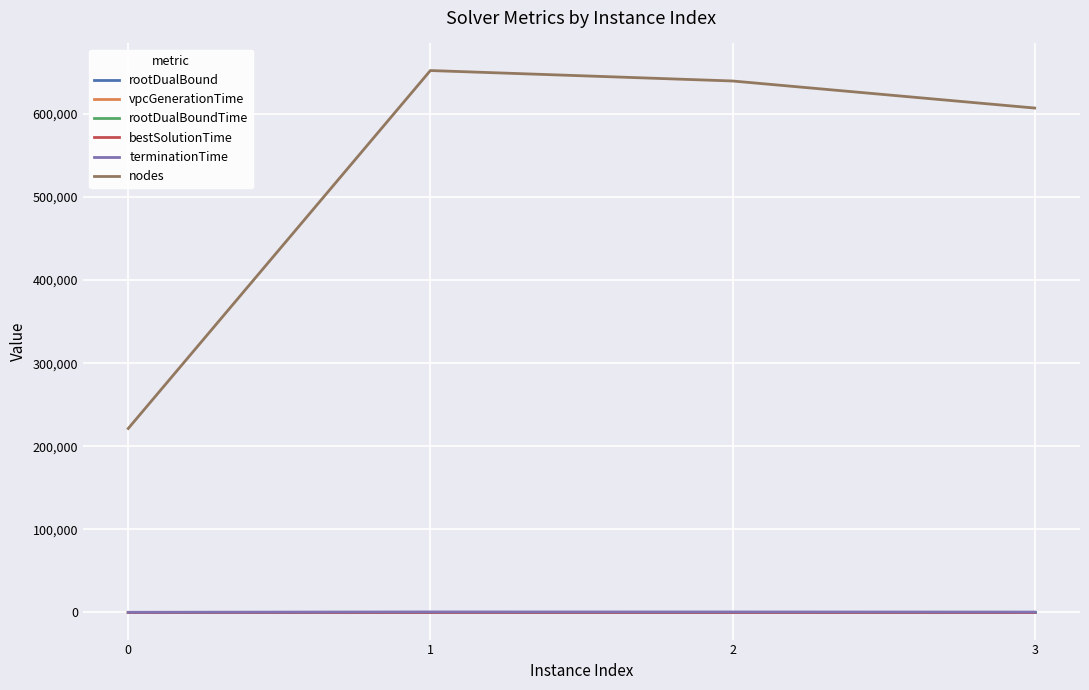

What is the difference between the highest and lowest values at 2?

639638.8